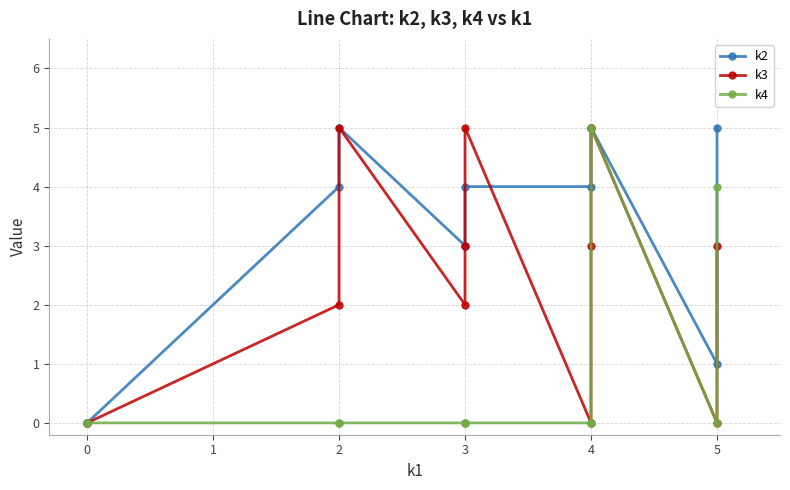

How many distinct data groups are displayed?

3